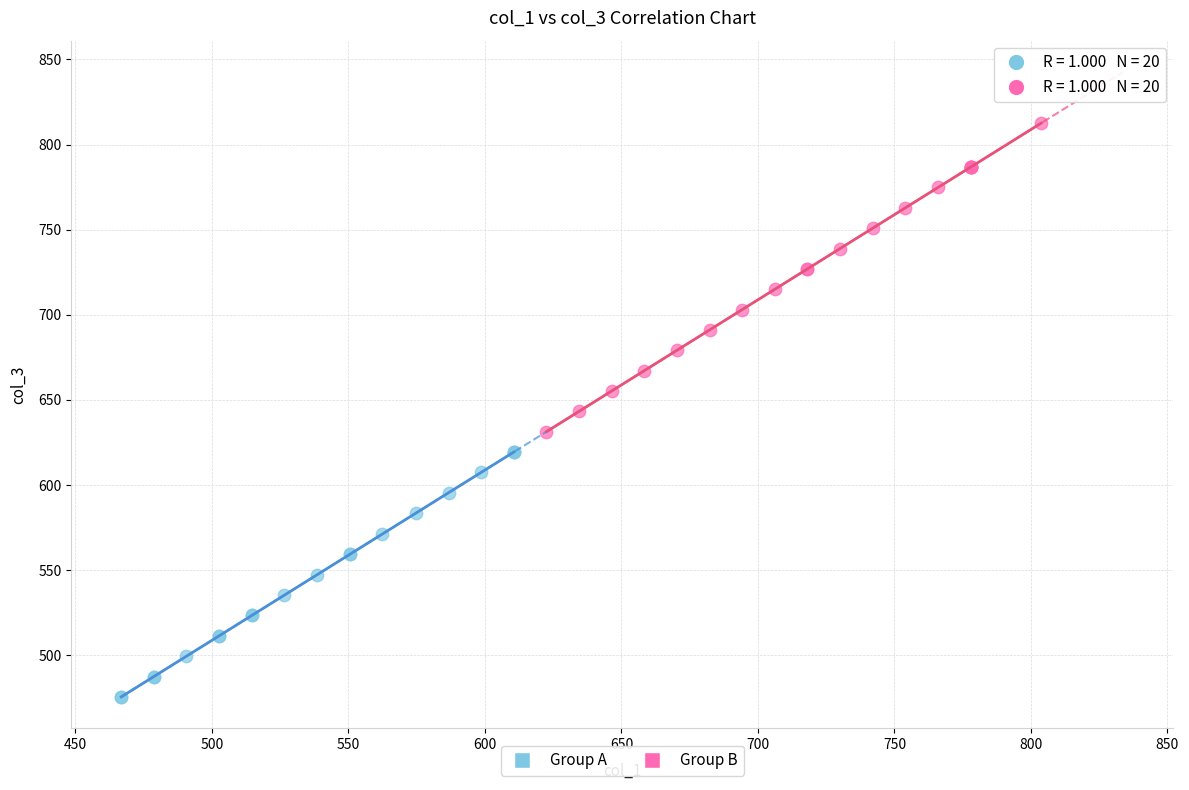

Which series has the widest spread of Y values?

Group B